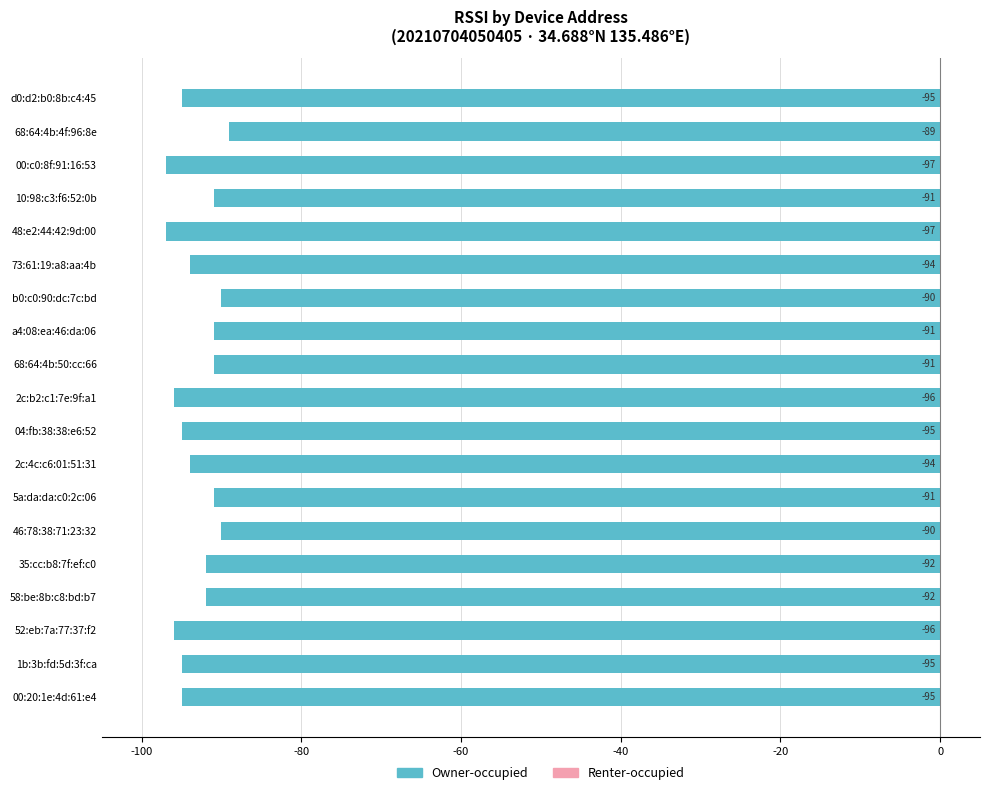

What is the approximate value at 2c:b2:c1:7e:9f:a1?

-96